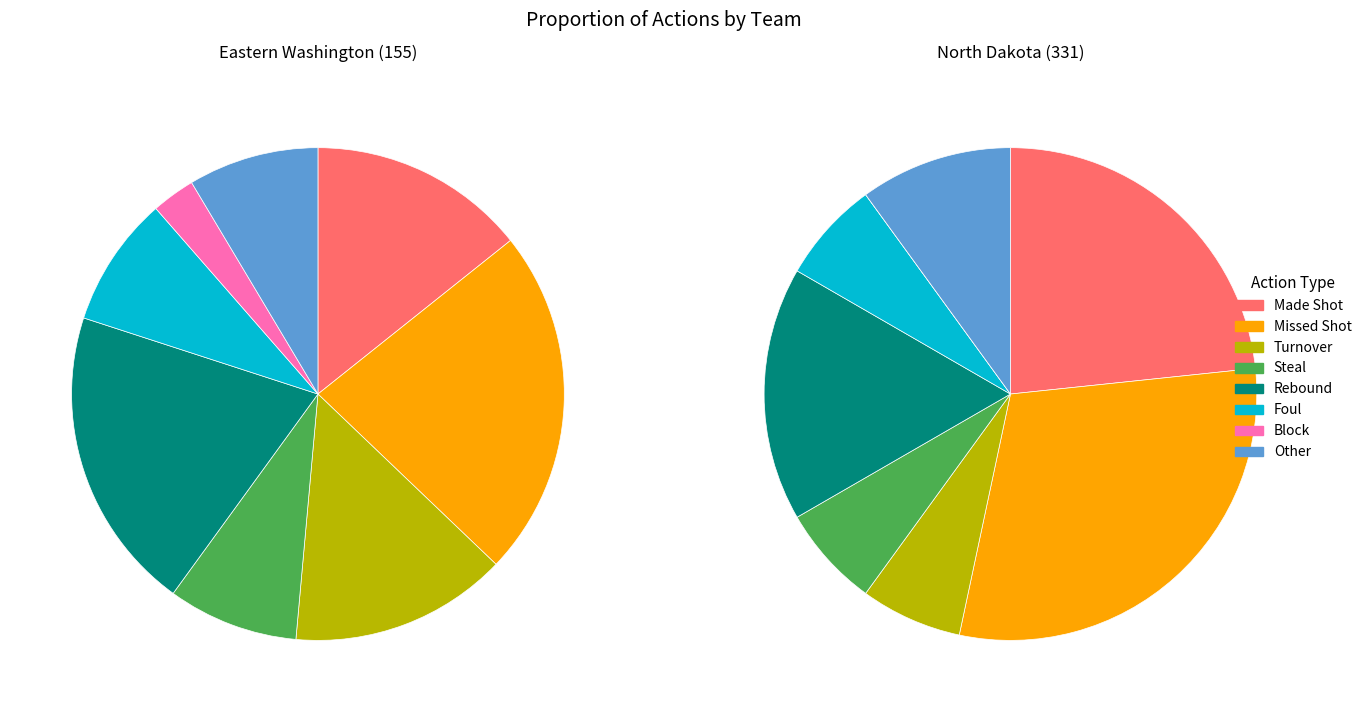

Which series changed the most between 0 and 32?

North Dakota (331)